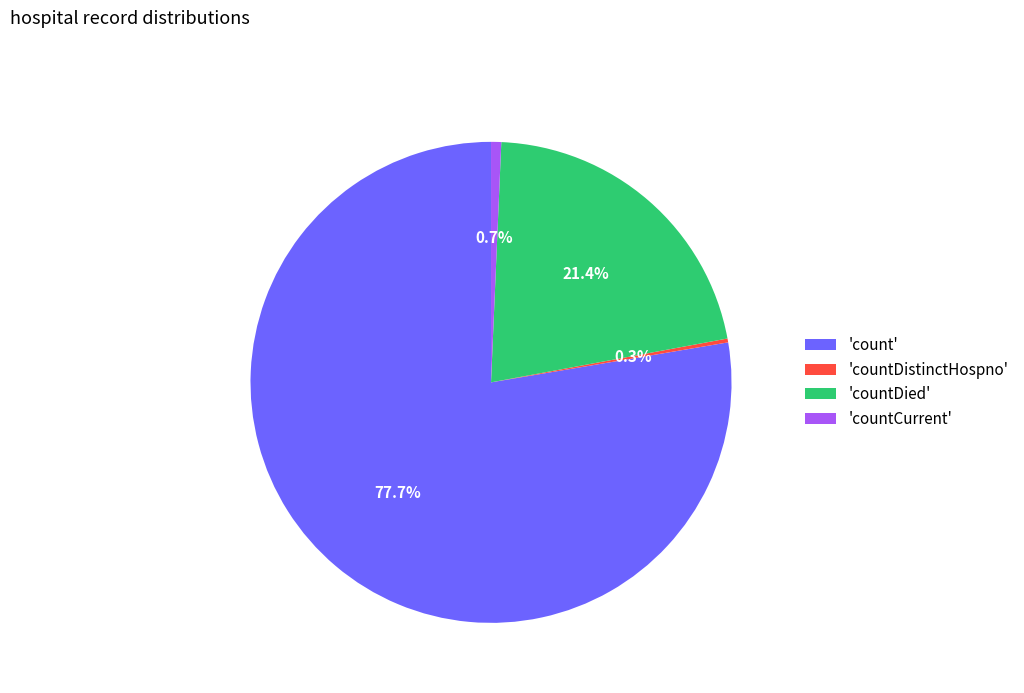

Combined, do 'count' and 'countCurrent' account for over 50%?

Yes